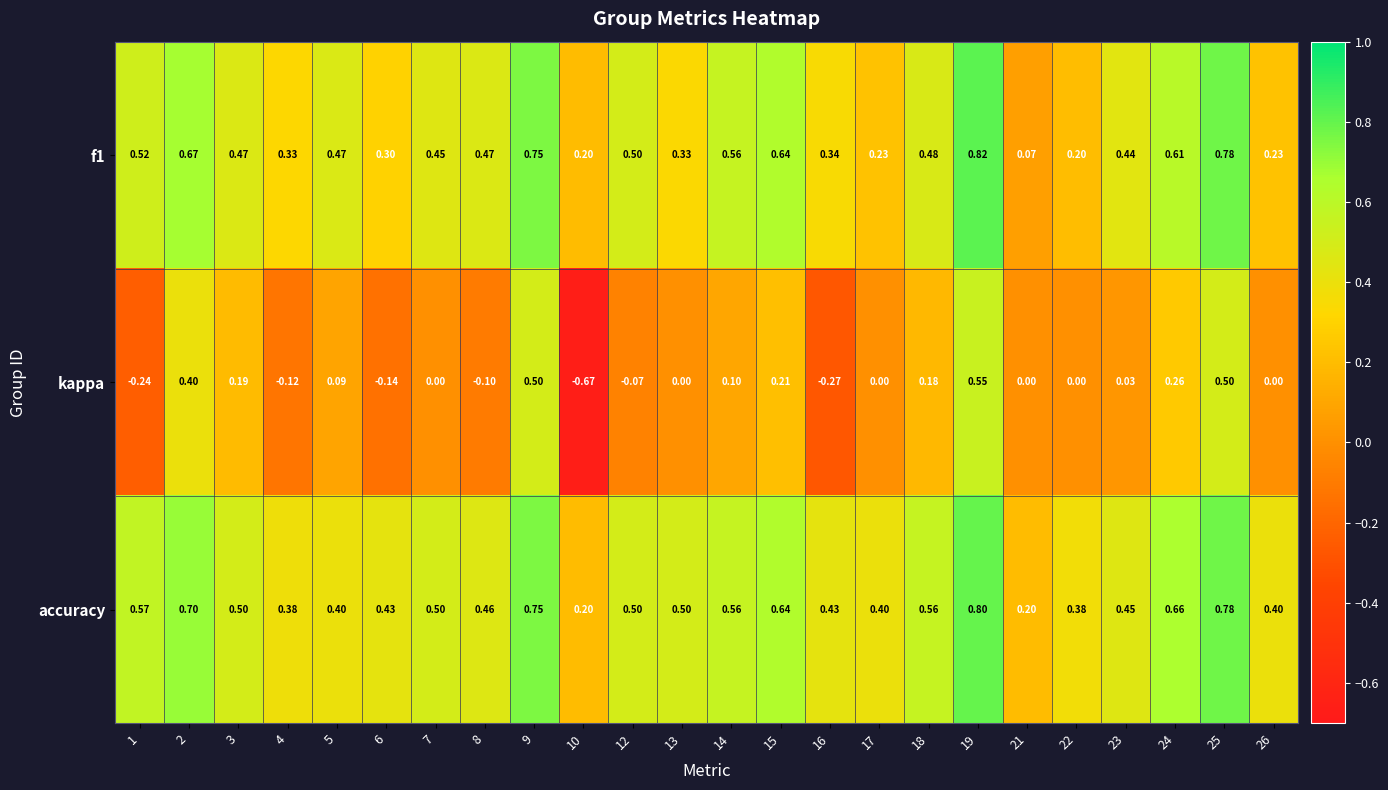

At which category does the chart reach its peak across all series?

19